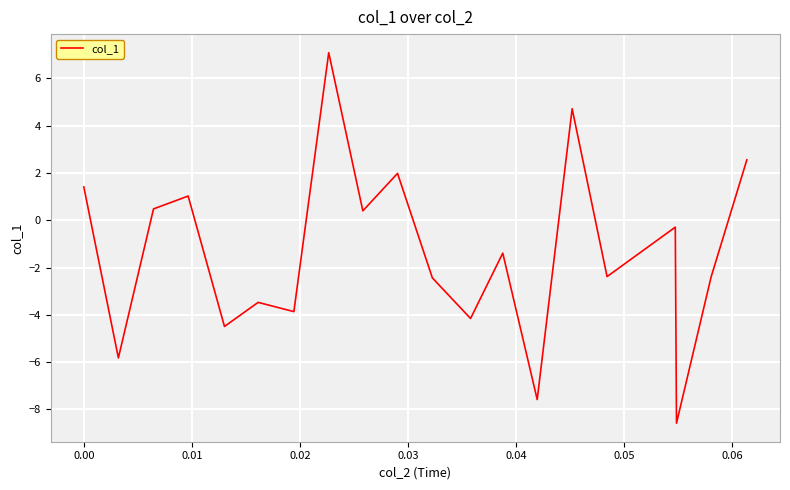

What is the difference between the maximum and minimum values?

15.7